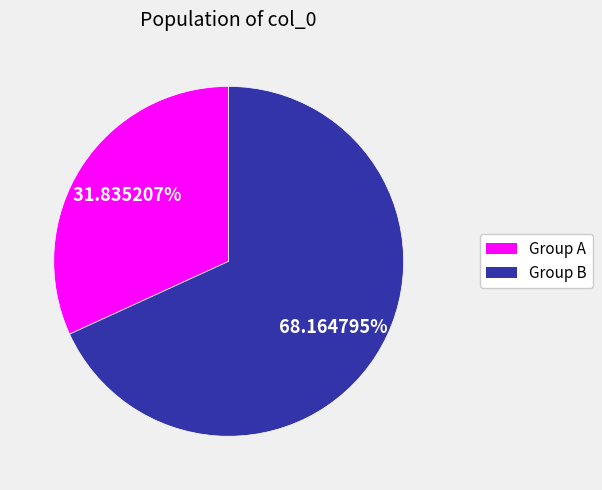

Does any single category account for the majority?

Yes